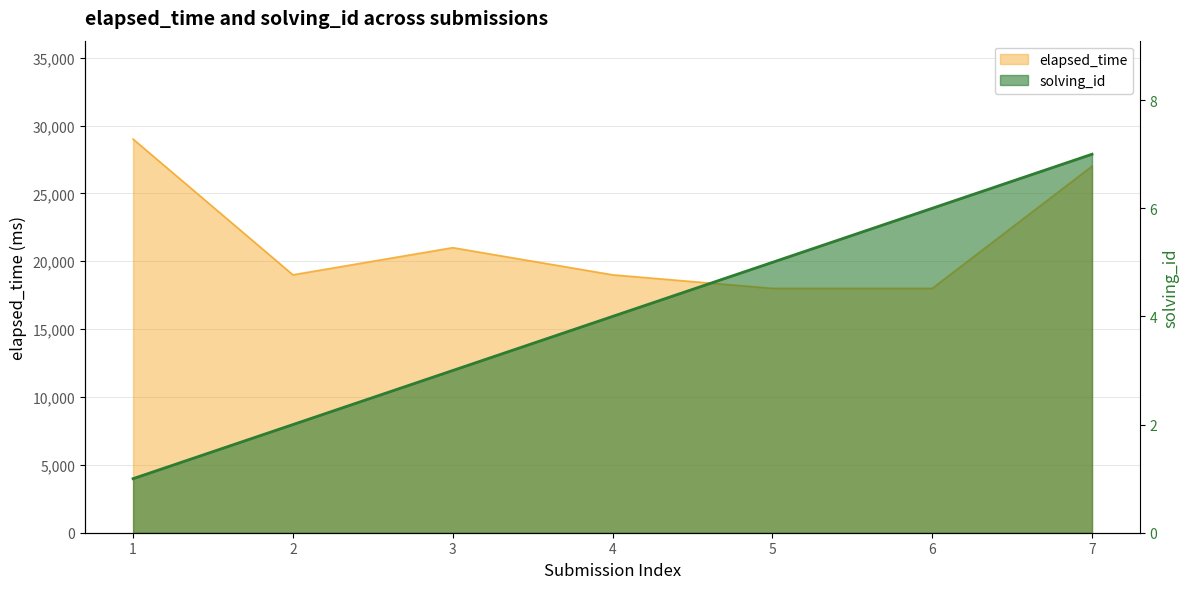

What is the minimum value shown in the chart?

1